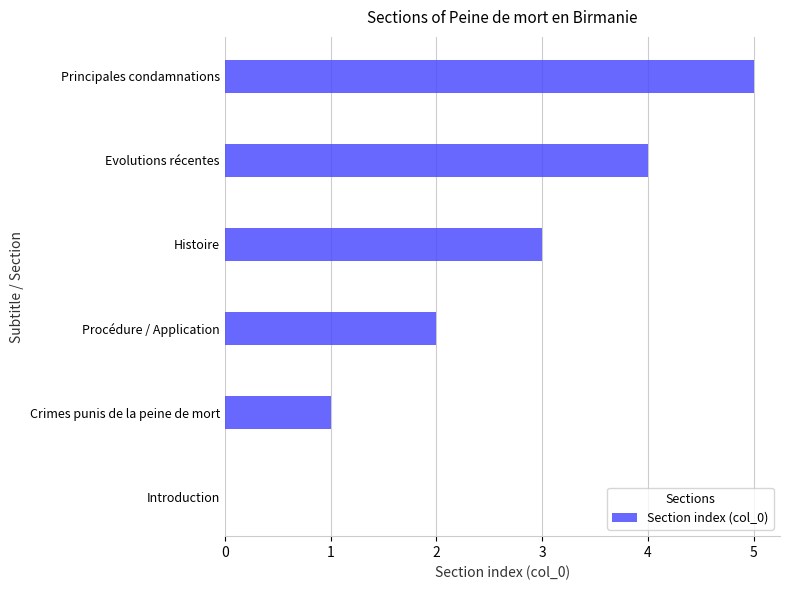

The value at Principales condamnations is 9. True or false?

False